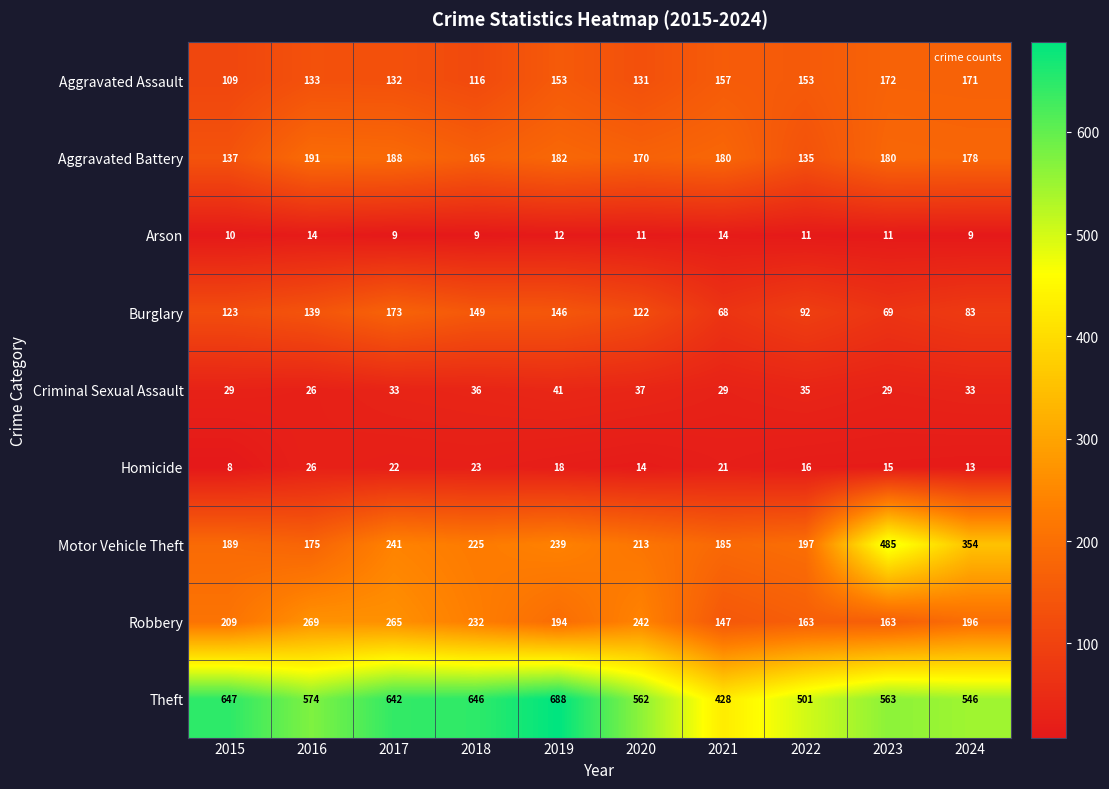

List the series in order of their peak value, lowest first.

Arson, Homicide, Criminal Sexual Assault, Aggravated Assault, Burglary, Aggravated Battery, Robbery, Motor Vehicle Theft, Theft